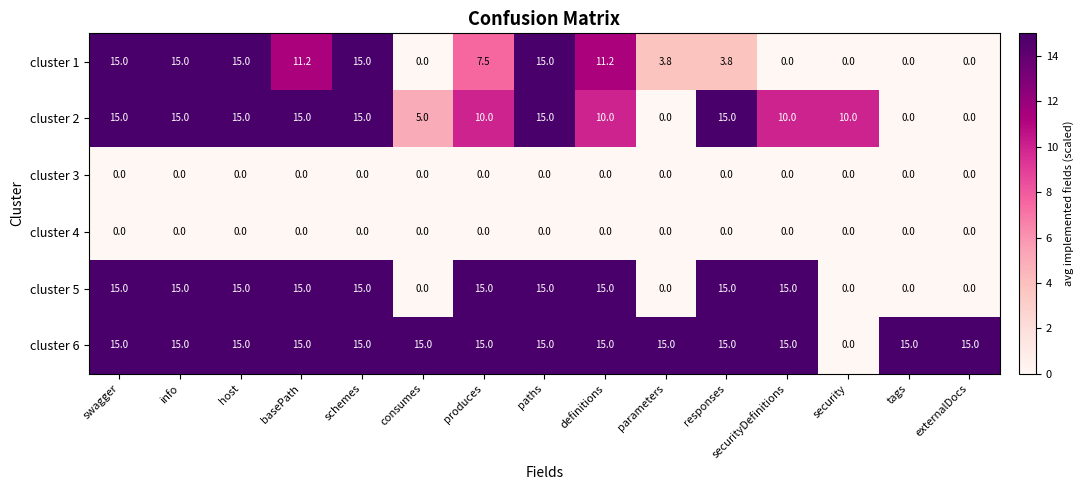

What is the difference between the second highest and second lowest values in the cluster 2 series?

15.0